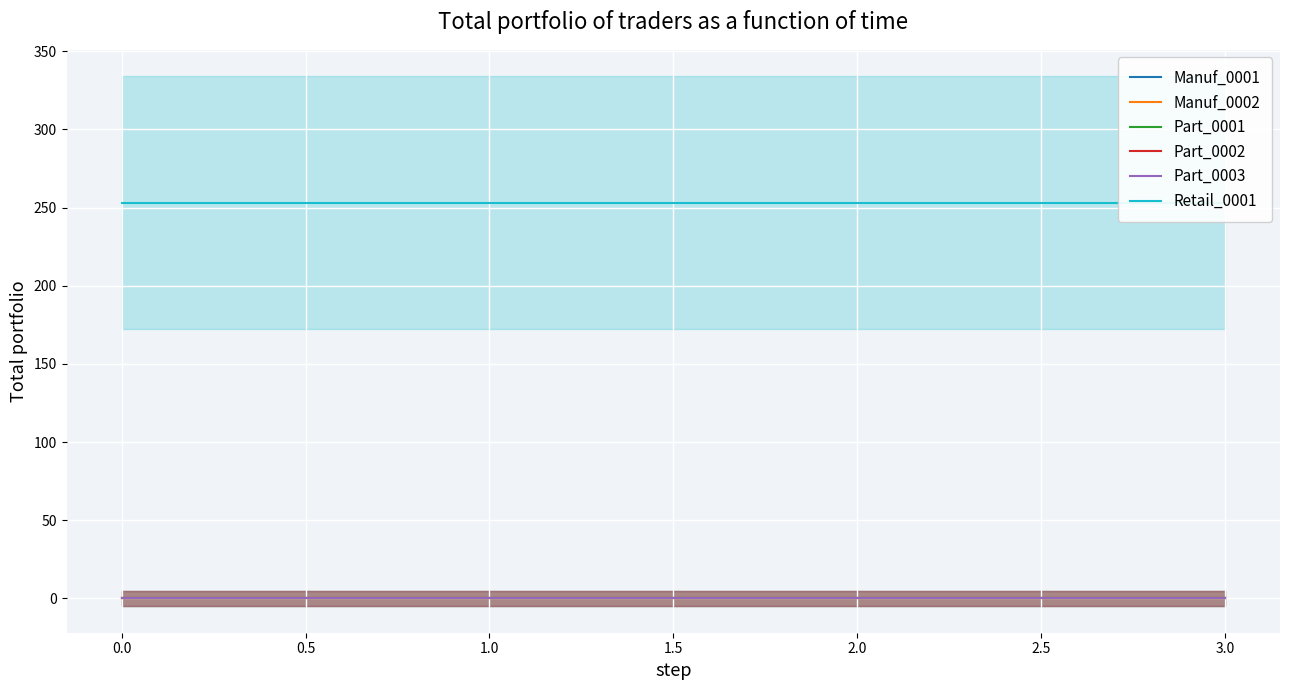

True or false: Manuf_0001 and Part_0001 intersect in this chart.

False